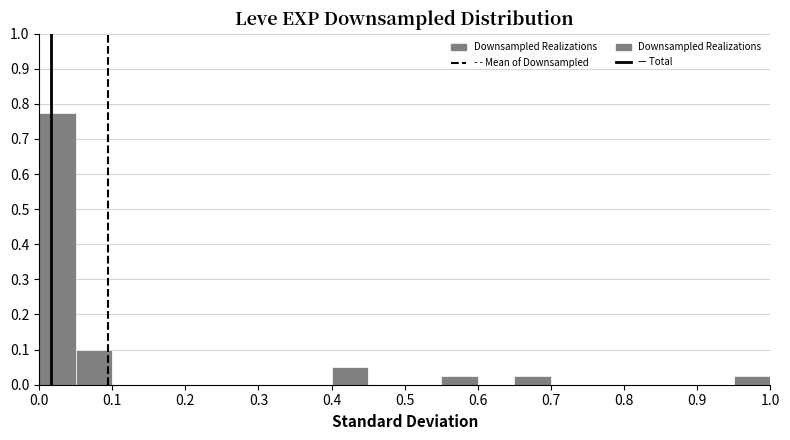

What is the height of the bar covering 0.40 to 0.45 on the x-axis? The values are not printed on the chart, so give them approximately, as read against the axis.

0.05